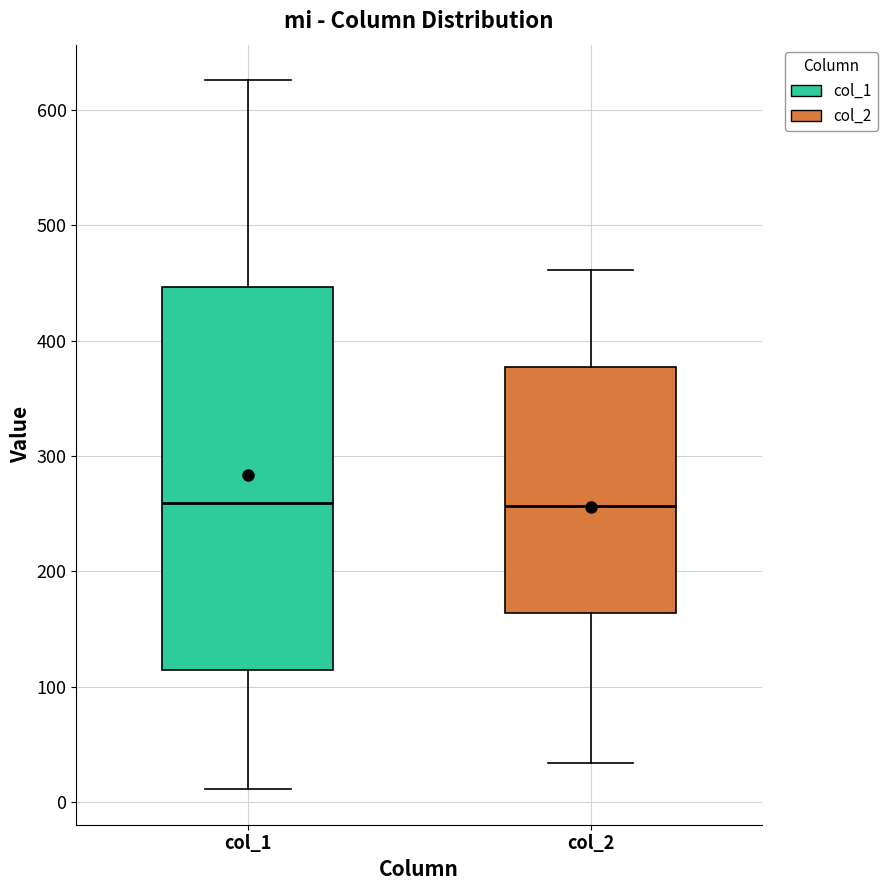

Where does the median line of the box for col_2 sit on the y-axis? The values are not printed on the chart, so give them approximately, as read against the axis.

260